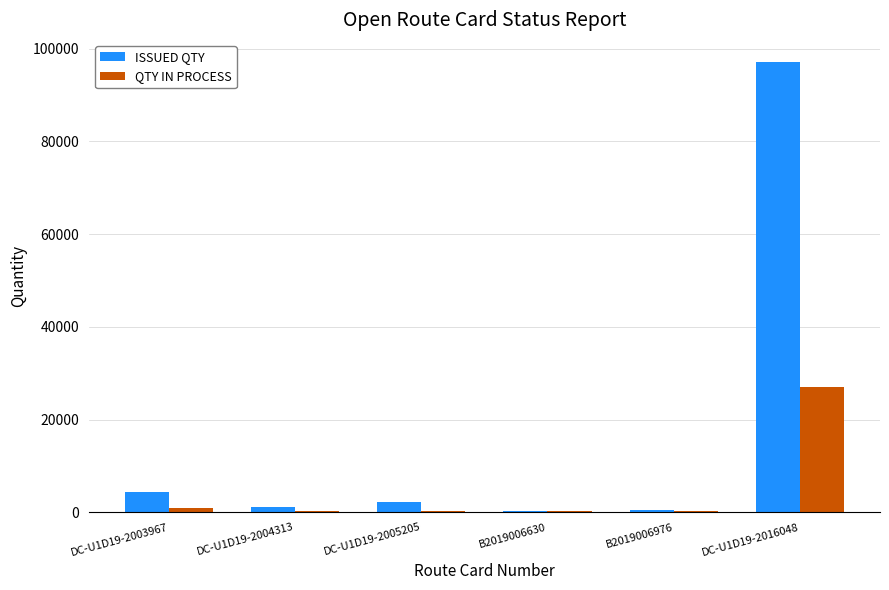

The QTY IN PROCESS series shows 229 at B2019006630. True or false?

True